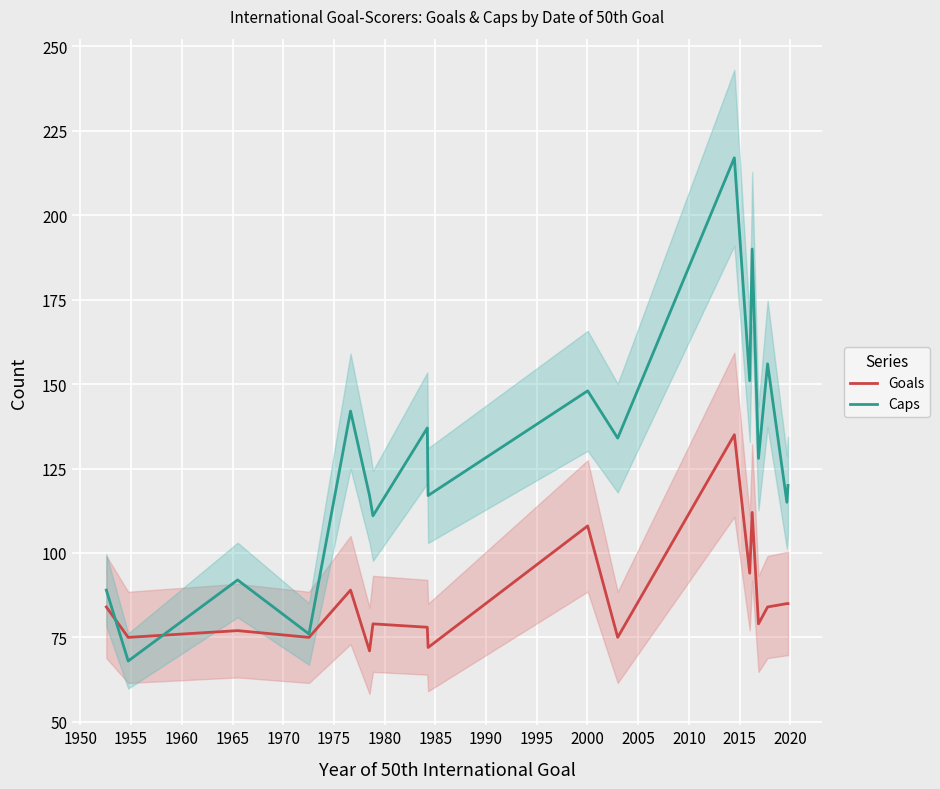

In Goals, how many points are lower than both neighbors (excluding endpoints)?

7